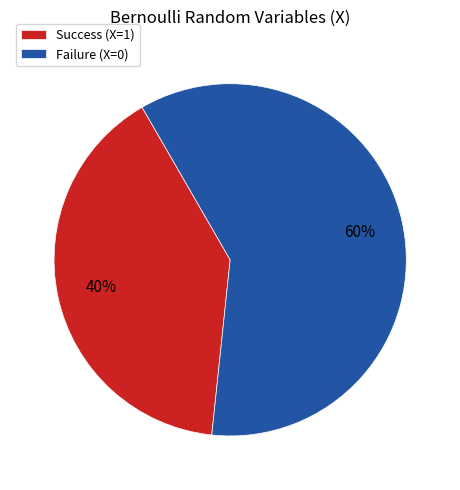

Is the sum of Failure (X=0) and Success (X=1) greater than half?

Yes